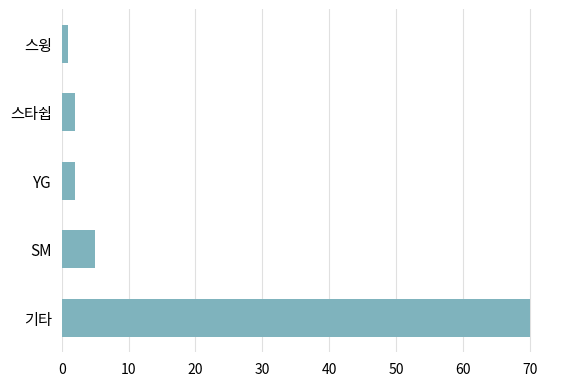

Reading bottom to top, extract all data points from this chart.

기타=70	SM=5	YG=2	스타쉽=2	스윙=1